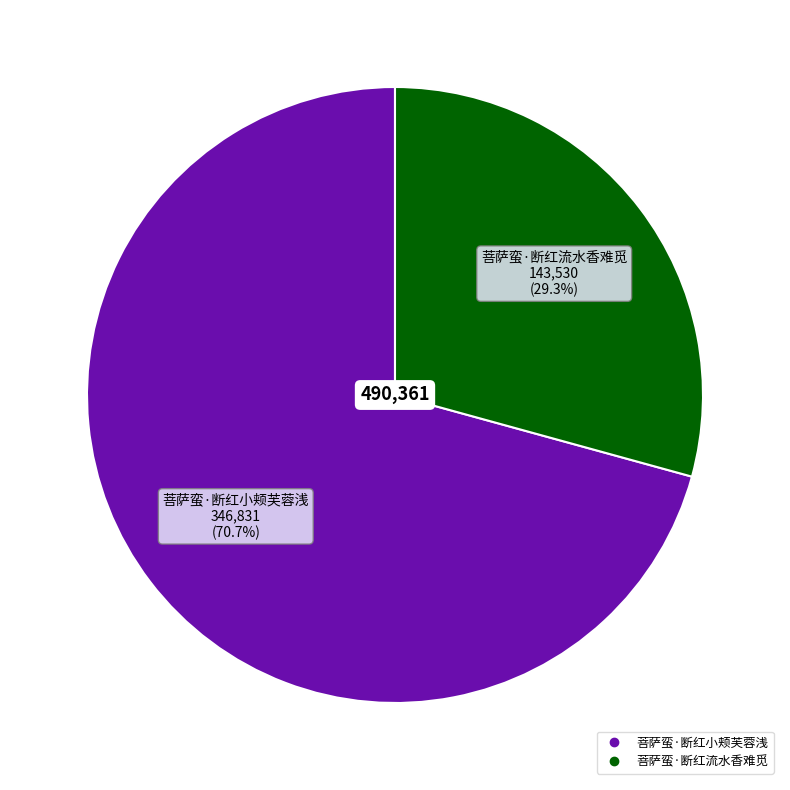

Is it true that 菩萨蛮·断红小颊芙蓉浅 is 59% of the pie?

False